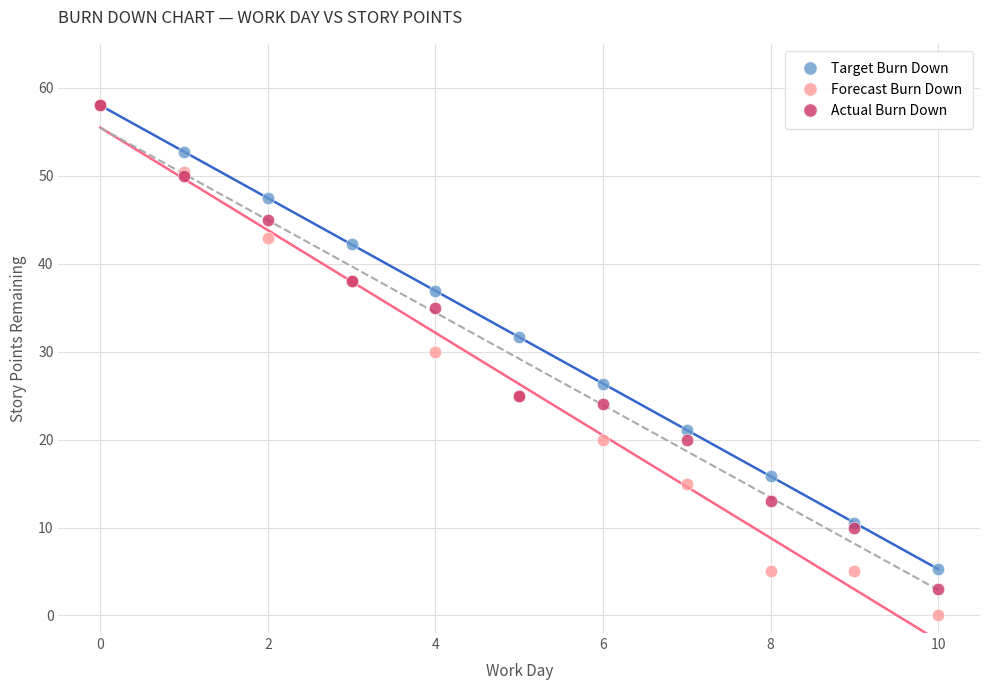

Across all series, what Y value is closest to 29?

30.0